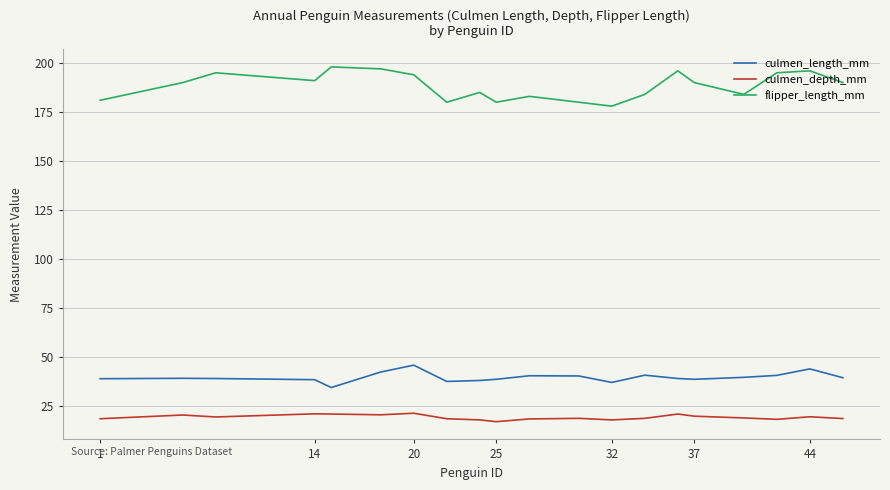

True or false: culmen_length_mm and culmen_depth_mm intersect in this chart.

False